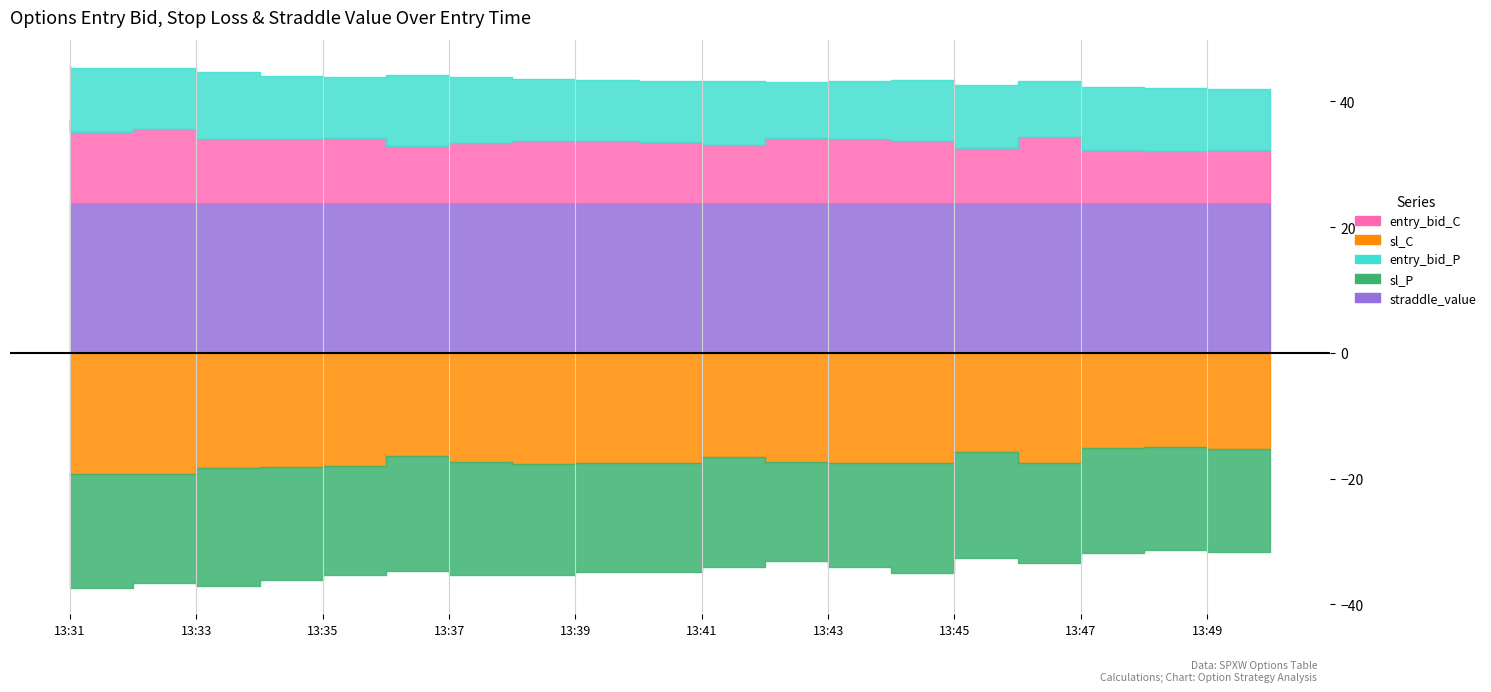

Which series changed the most between 13:35 and 13:45?

sl_C